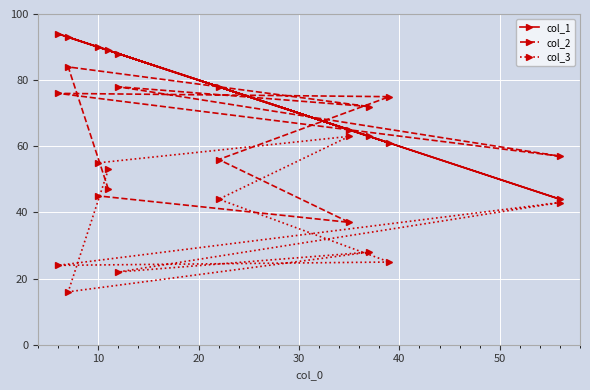

Reading left to right, extract all data points from this chart.

col_1: 94	93	90	89	88	78	65	63	61	44
col_2: 76	84	45	47	78	56	37	72	75	57
col_3: 24	16	55	53	22	44	63	28	25	43